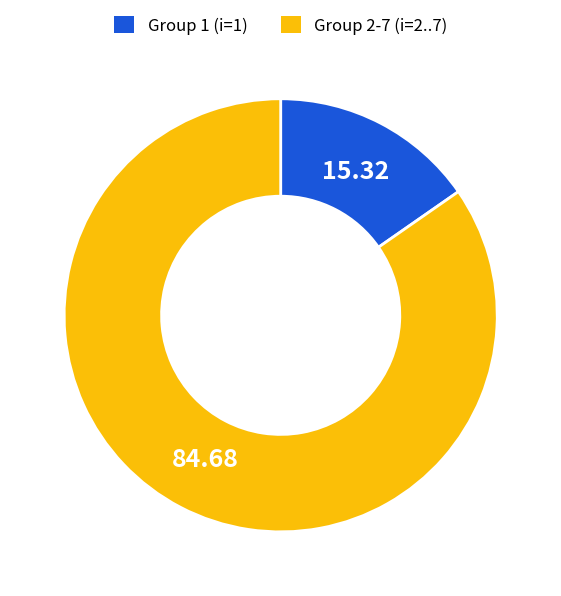

Do Group 2-7 (i=2..7) and Group 1 (i=1) together represent more than half of the pie?

Yes